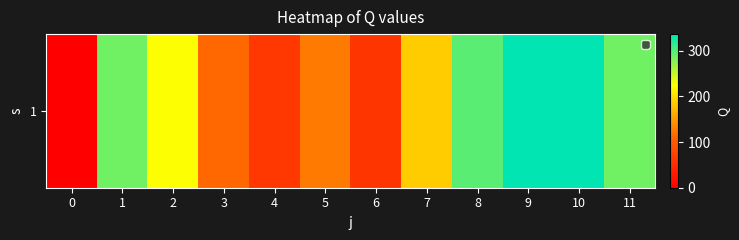

Which label corresponds to the largest value in the chart?

9